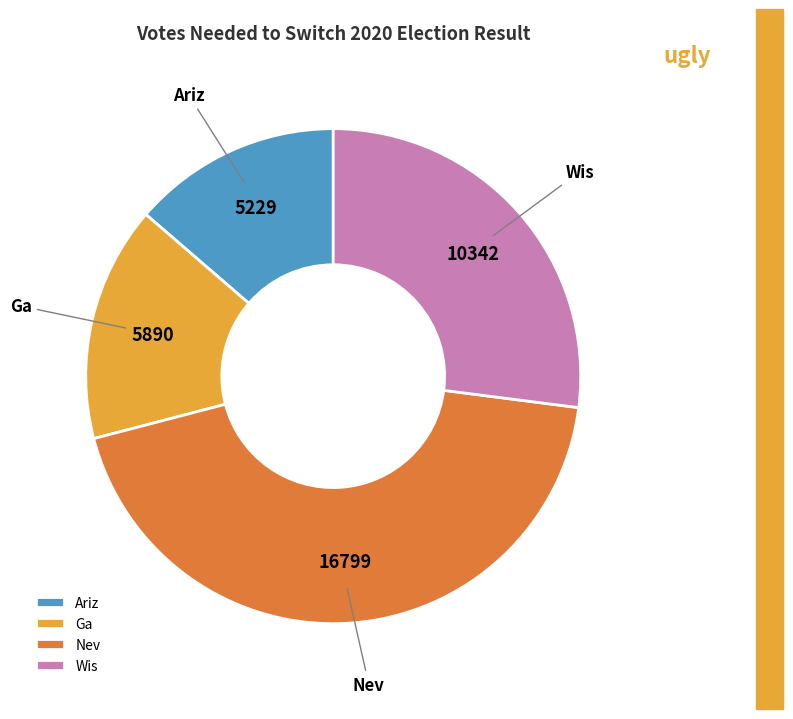

How many slices are in this pie chart?

4